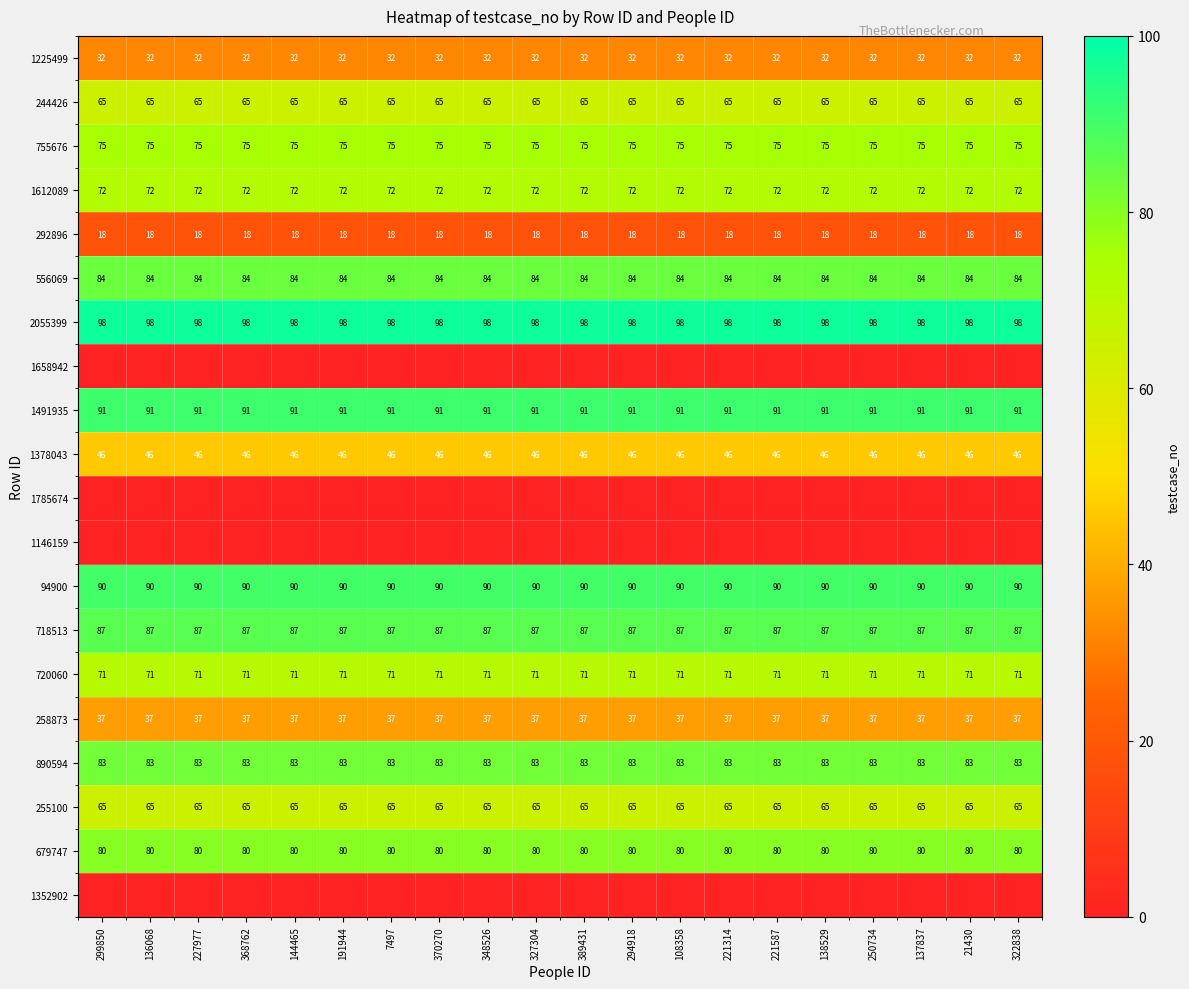

What is the average value of the 1612089 series?

72